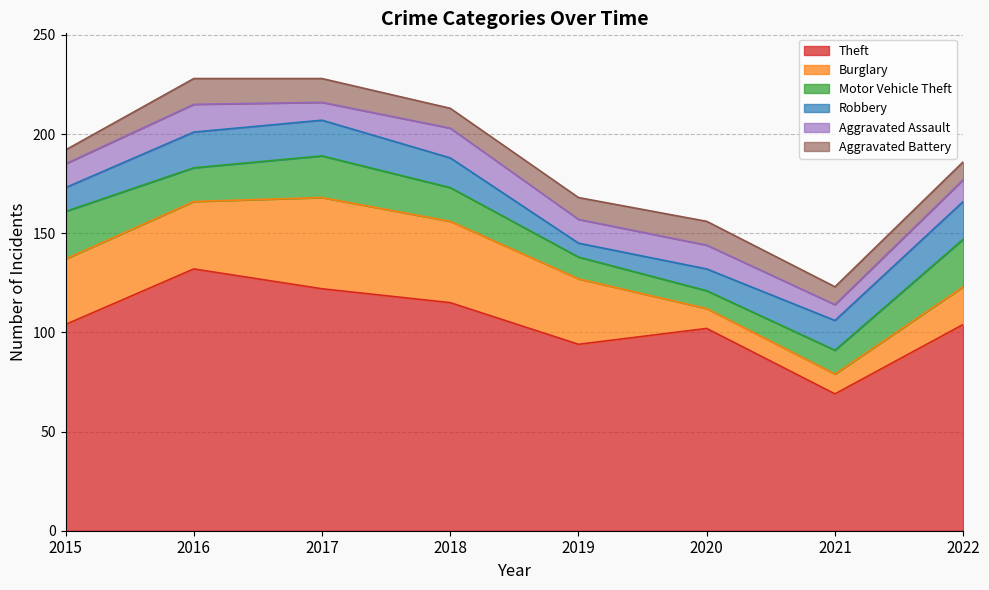

True or false: Aggravated Battery has a value of 16 at 2018.

False